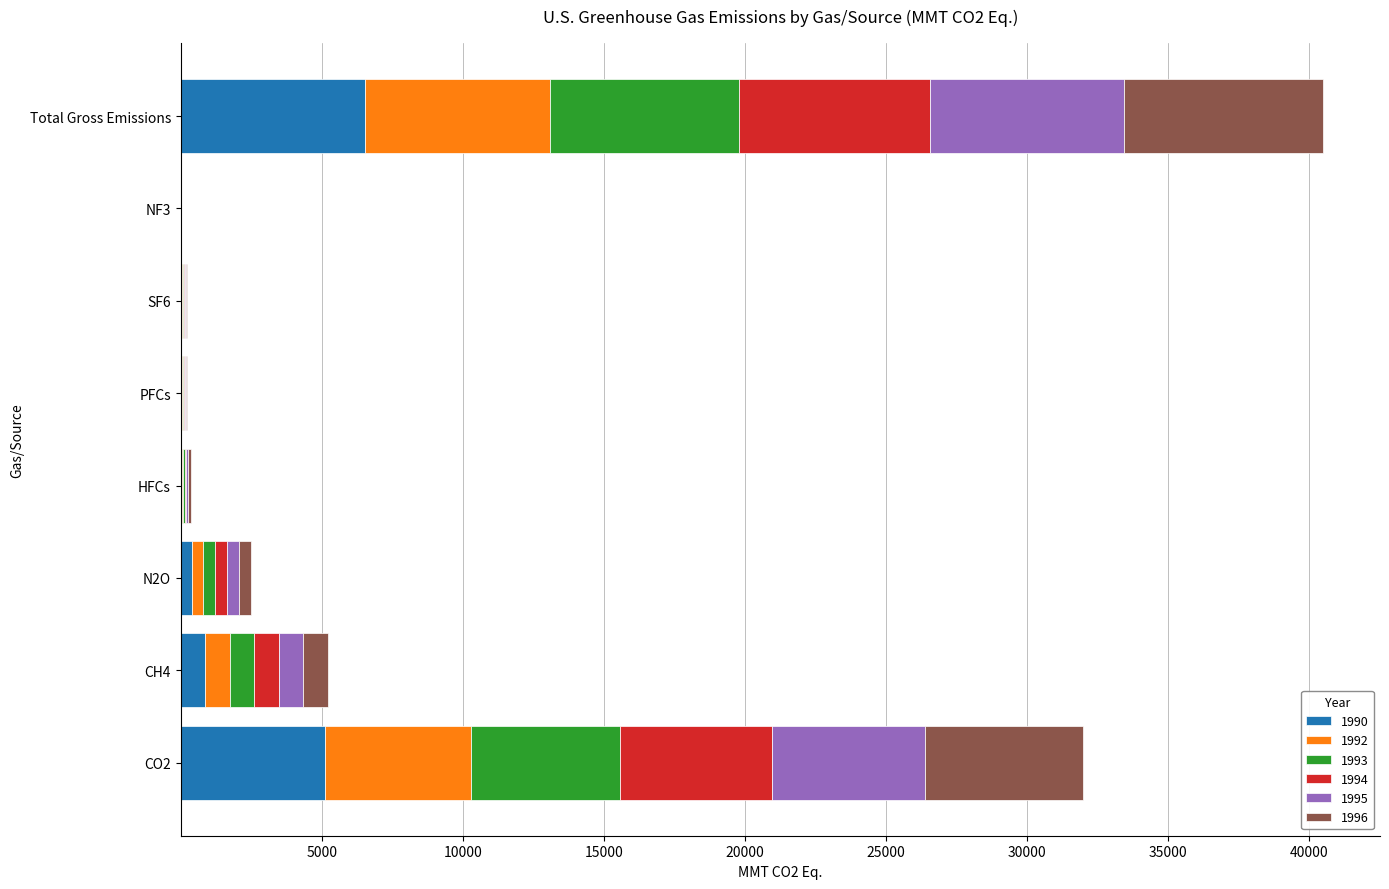

What is the highest value of the 1990 series?

6536.9